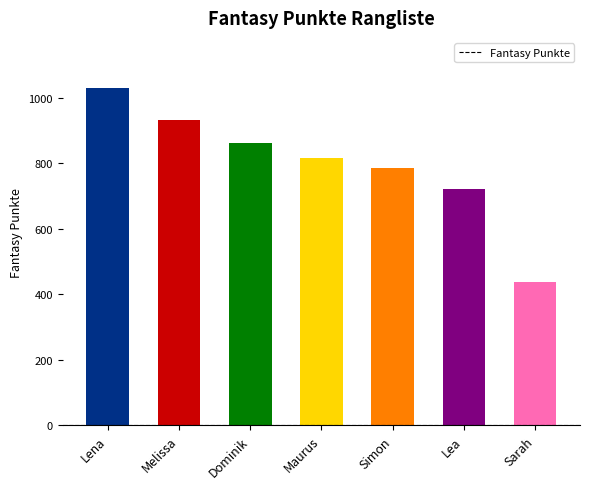

What is the minimum value shown in the chart?

439